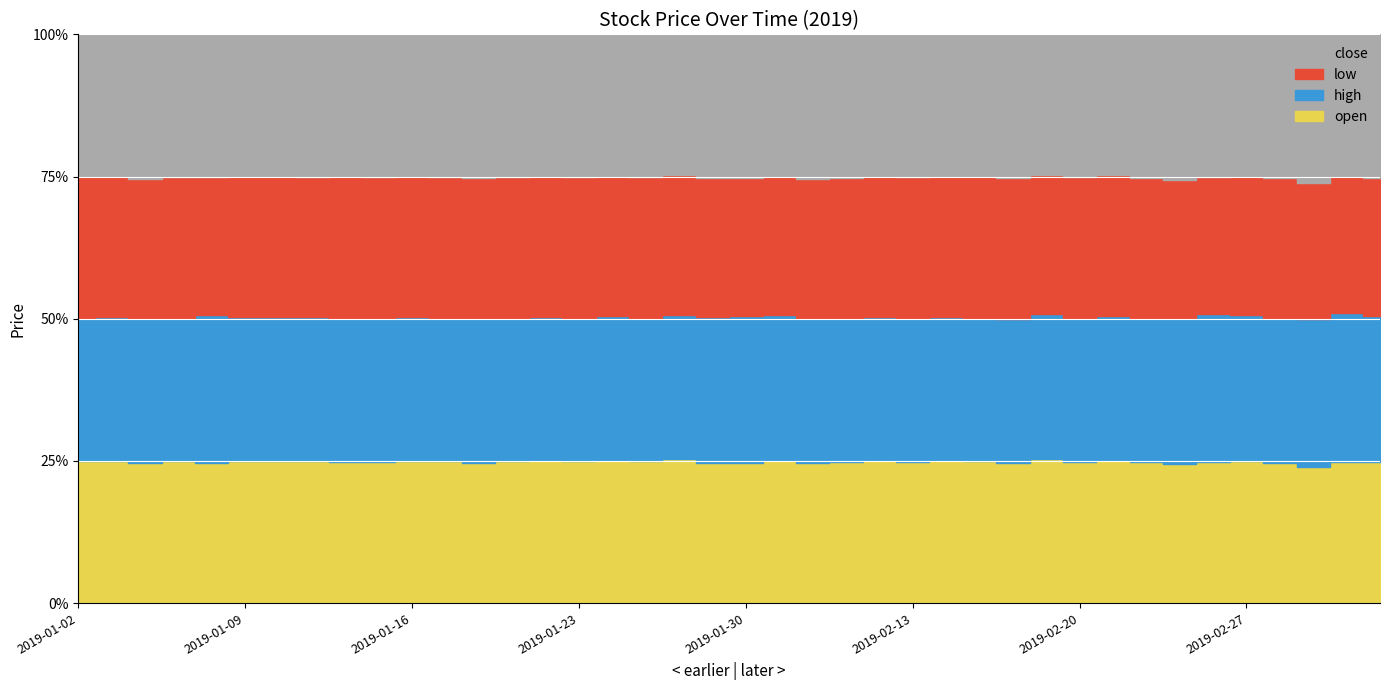

Which series has the largest total across all categories?

high